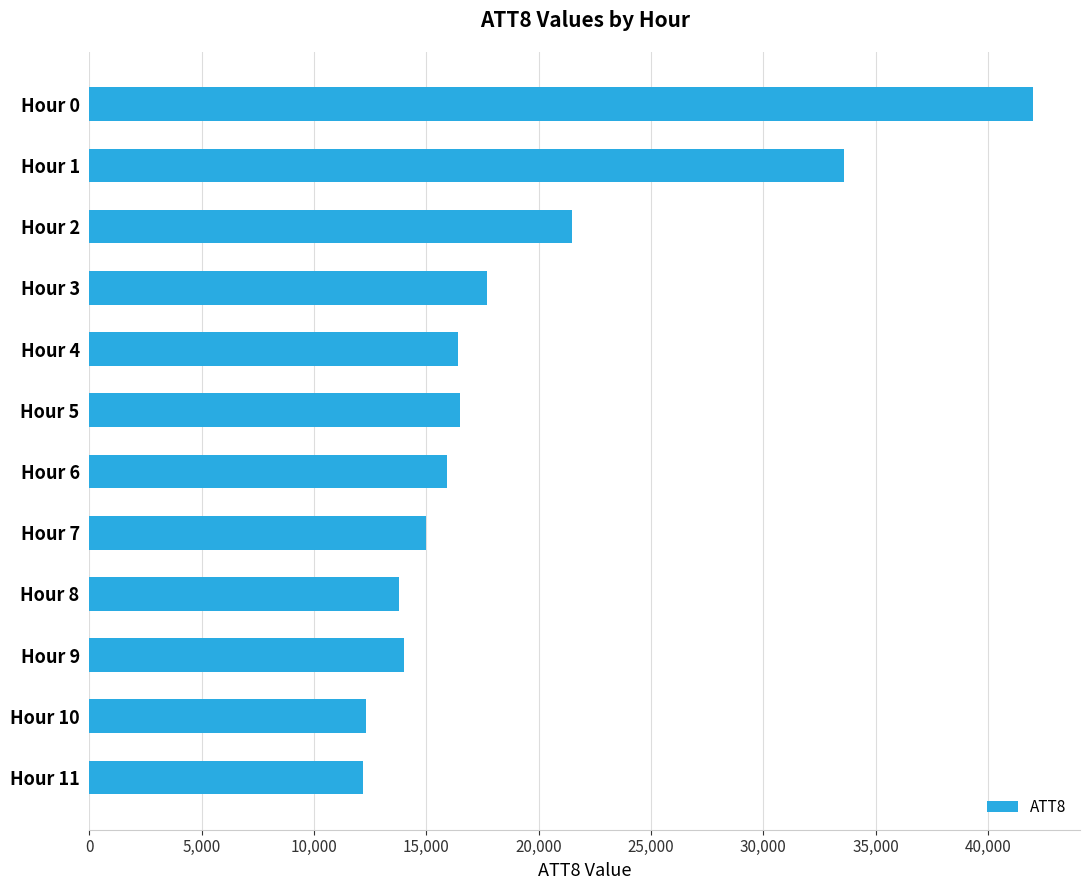

Approximately how many times larger is the value at Hour 2 compared to Hour 8?

1.6